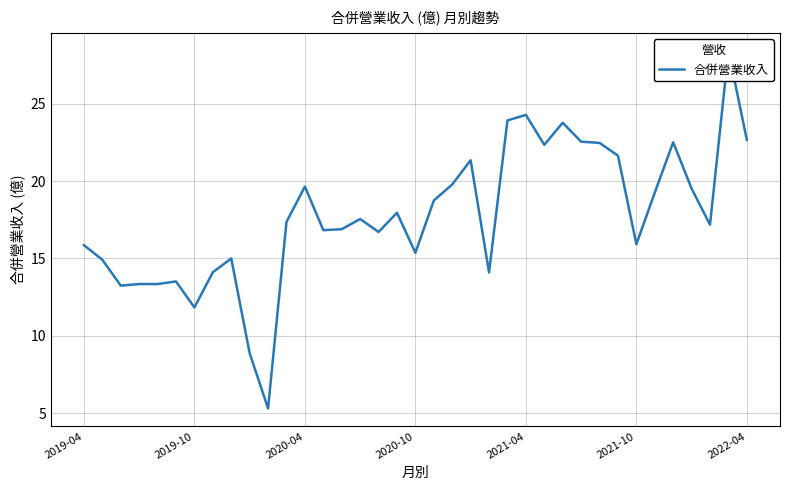

How many data points does each series have?

37